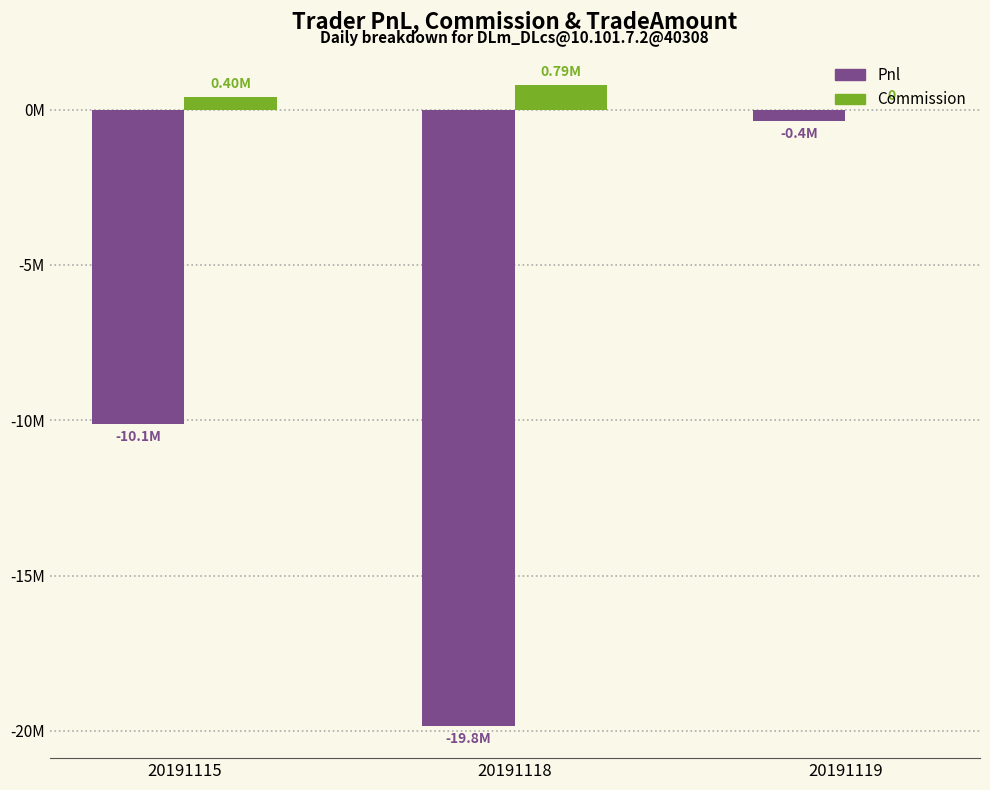

Does the chart contain stacked bars?

No